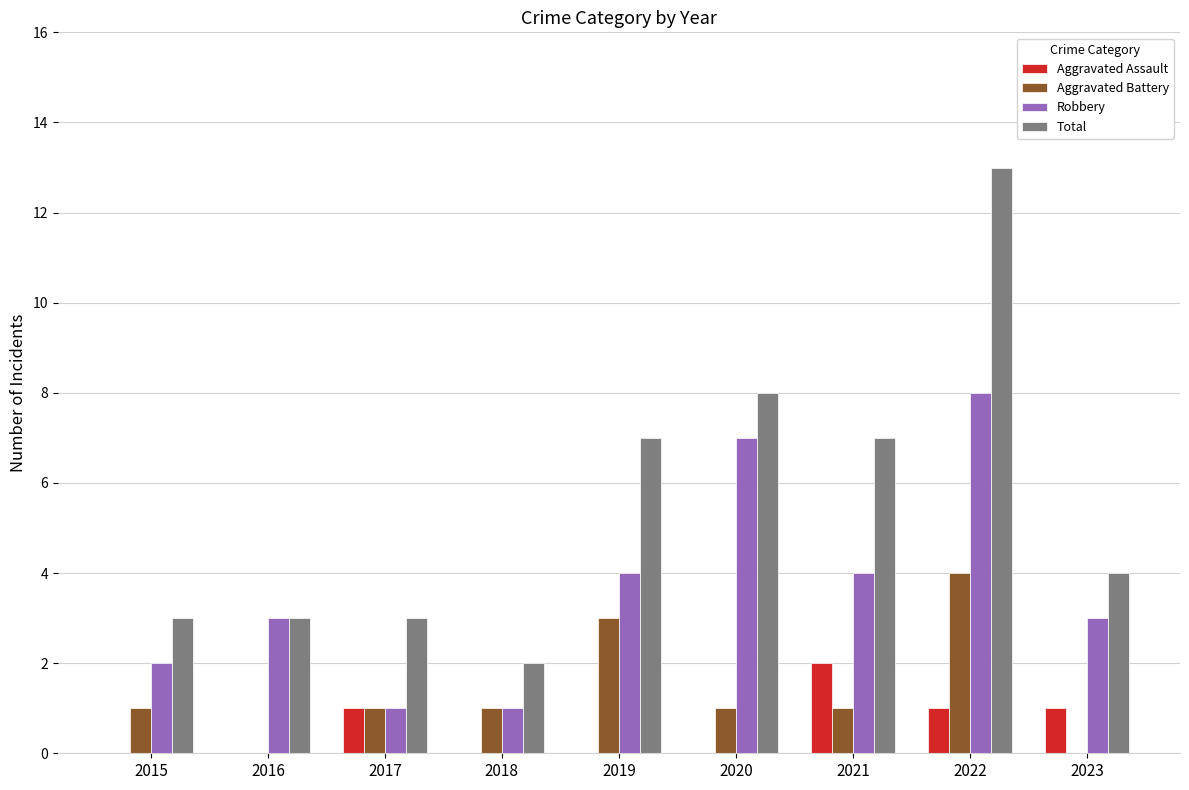

At which label does Aggravated Assault reach its peak?

2021